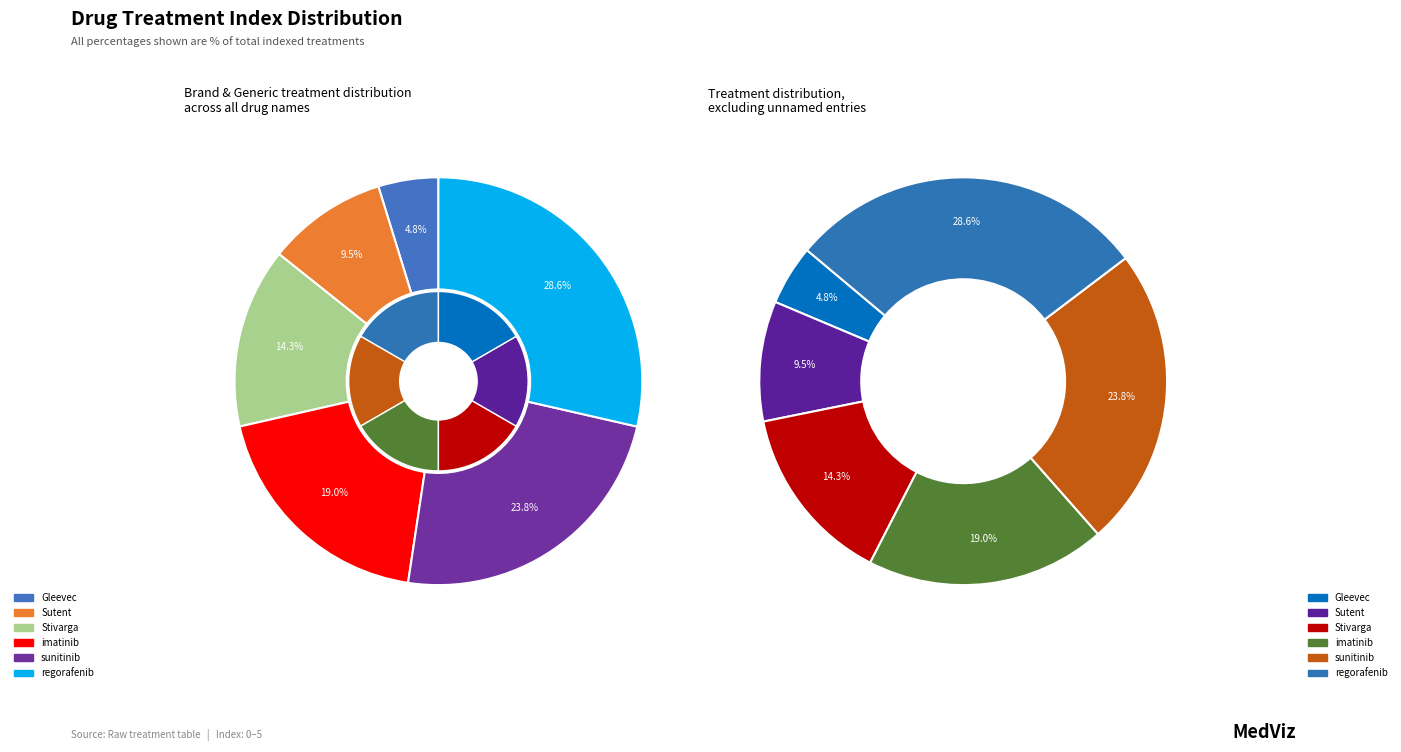

The sunitinib slice represents 16% of the pie. True or false?

False